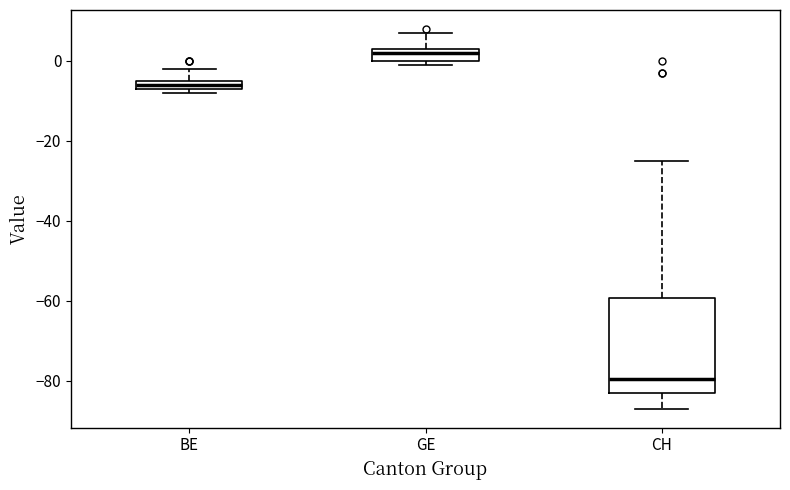

Comparing the boxes themselves (not the whiskers), which one is the tallest?

CH